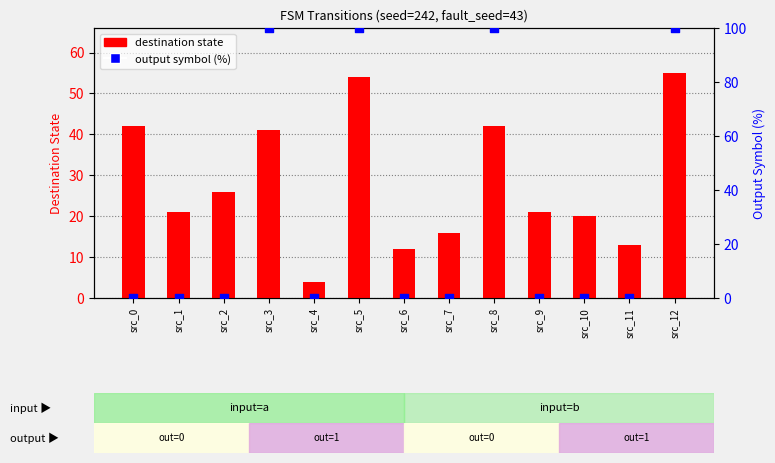

At which category is the sum across all series the highest?

src_12